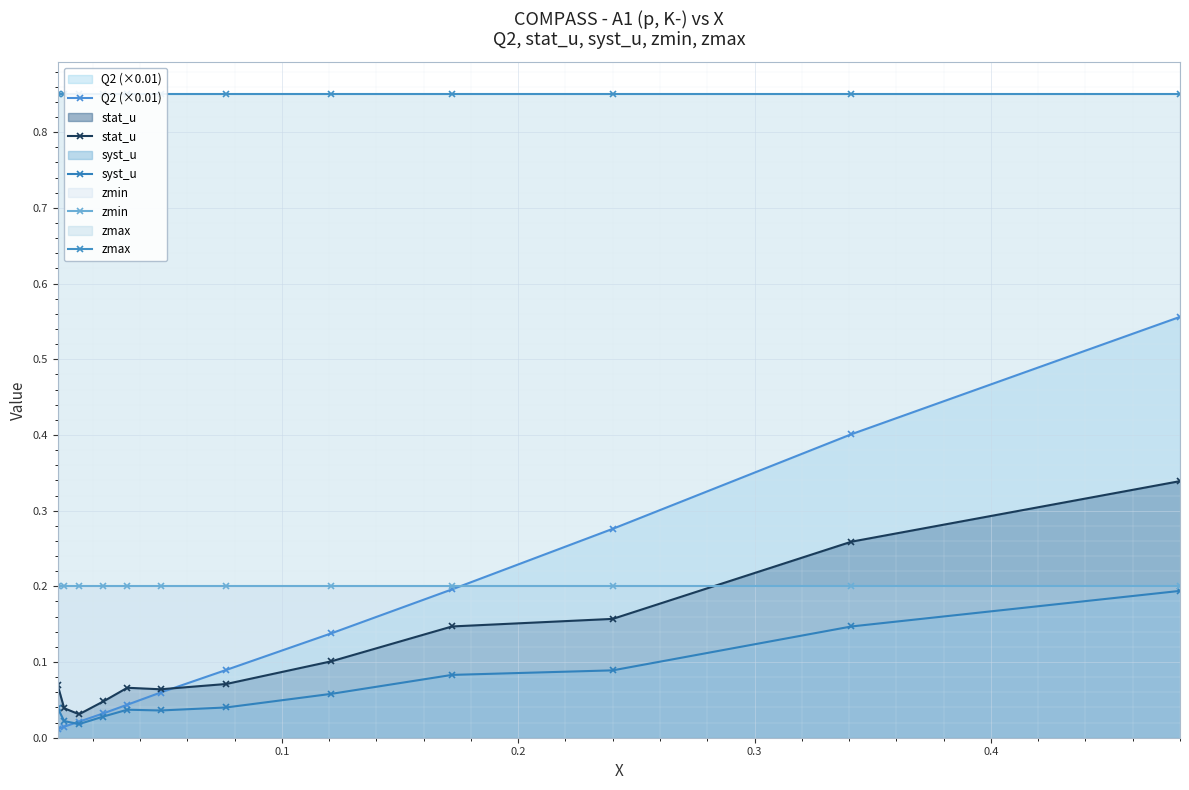

Which series has the largest total across all categories?

zmax